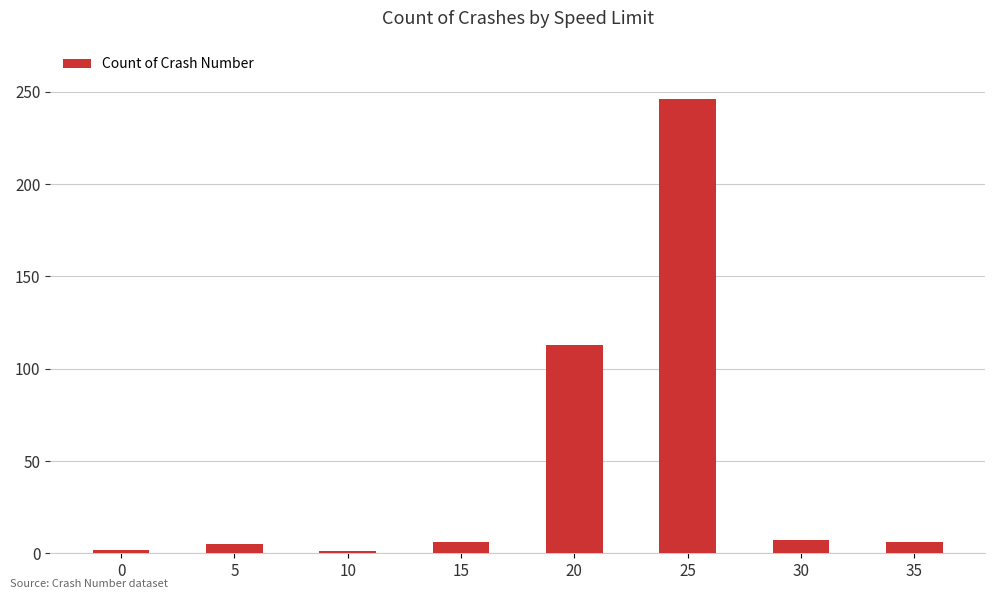

What is the difference between the maximum and minimum values?

245